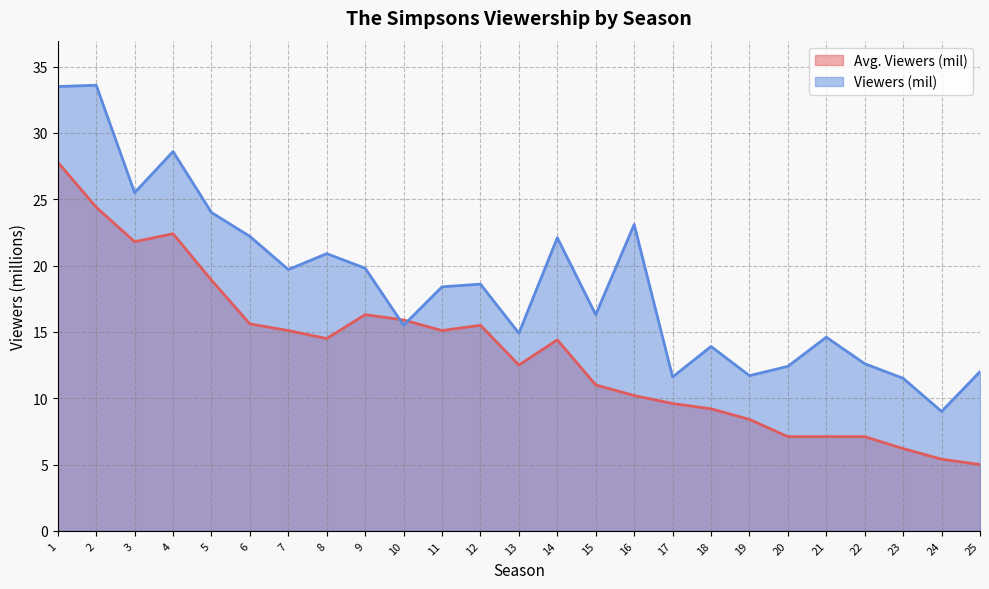

Rank the series by their maximum value, from highest to lowest.

Viewers (mil), Avg. Viewers (mil)